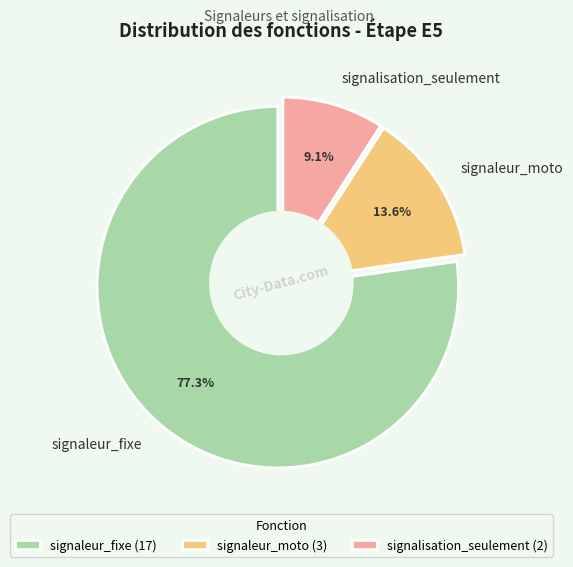

Combined, what portion of the pie is signaleur_fixe and signalisation_seulement?

86.4%